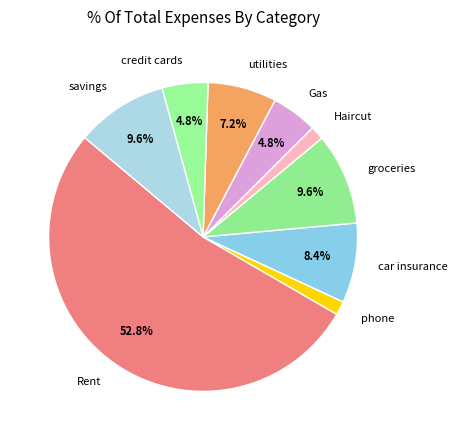

Is there any slice that represents more than half of the pie?

Yes